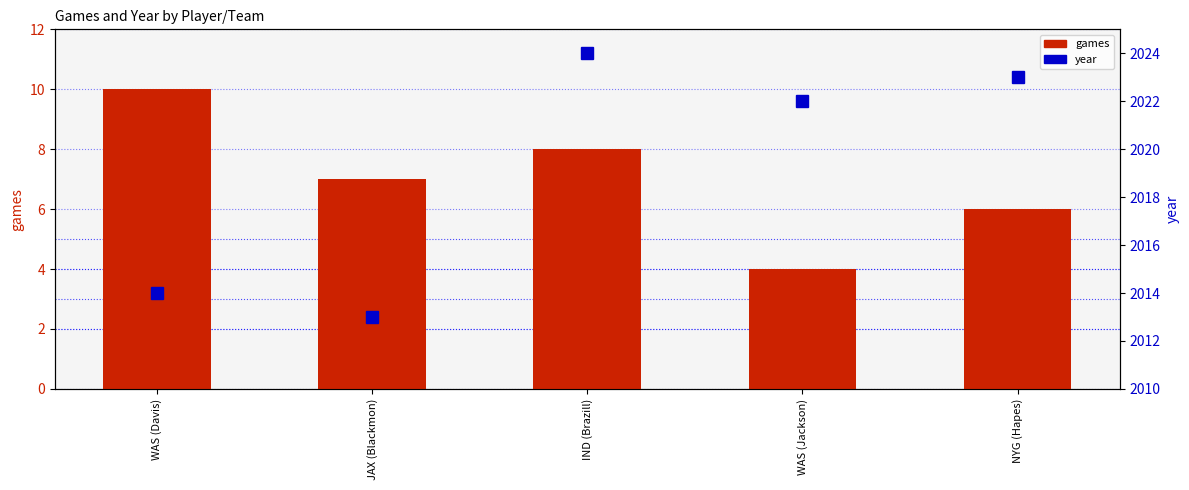

What is the spread (max minus min) of values at JAX (Blackmon)?

2006